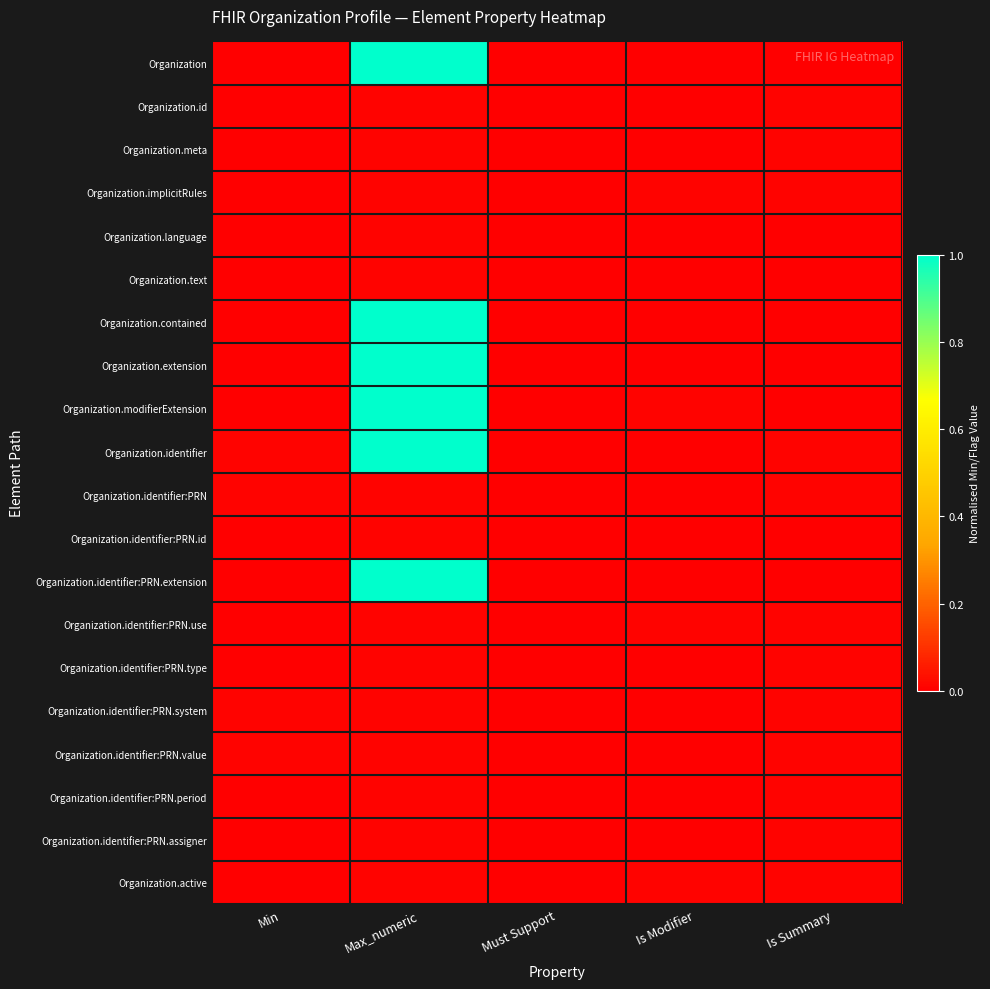

Reading left to right, list all the values displayed in this chart.

Organization: Min=0.0	Max_numeric=1.0	Must Support=0.0	Is Modifier=0.0	Is Summary=0.0
Organization.id: Min=0.0	Max_numeric=0.0	Must Support=0.0	Is Modifier=0.0	Is Summary=0.0
Organization.meta: Min=0.0	Max_numeric=0.0	Must Support=0.0	Is Modifier=0.0	Is Summary=0.0
Organization.implicitRules: Min=0.0	Max_numeric=0.0	Must Support=0.0	Is Modifier=0.0	Is Summary=0.0
Organization.language: Min=0.0	Max_numeric=0.0	Must Support=0.0	Is Modifier=0.0	Is Summary=0.0
Organization.text: Min=0.0	Max_numeric=0.0	Must Support=0.0	Is Modifier=0.0	Is Summary=0.0
Organization.contained: Min=0.0	Max_numeric=1.0	Must Support=0.0	Is Modifier=0.0	Is Summary=0.0
Organization.extension: Min=0.0	Max_numeric=1.0	Must Support=0.0	Is Modifier=0.0	Is Summary=0.0
Organization.modifierExtension: Min=0.0	Max_numeric=1.0	Must Support=0.0	Is Modifier=0.0	Is Summary=0.0
Organization.identifier: Min=0.0	Max_numeric=1.0	Must Support=0.0	Is Modifier=0.0	Is Summary=0.0
Organization.identifier:PRN: Min=0.0	Max_numeric=0.0	Must Support=0.0	Is Modifier=0.0	Is Summary=0.0
Organization.identifier:PRN.id: Min=0.0	Max_numeric=0.0	Must Support=0.0	Is Modifier=0.0	Is Summary=0.0
Organization.identifier:PRN.extension: Min=0.0	Max_numeric=1.0	Must Support=0.0	Is Modifier=0.0	Is Summary=0.0
Organization.identifier:PRN.use: Min=0.0	Max_numeric=0.0	Must Support=0.0	Is Modifier=0.0	Is Summary=0.0
Organization.identifier:PRN.type: Min=0.0	Max_numeric=0.0	Must Support=0.0	Is Modifier=0.0	Is Summary=0.0
Organization.identifier:PRN.system: Min=0.0	Max_numeric=0.0	Must Support=0.0	Is Modifier=0.0	Is Summary=0.0
Organization.identifier:PRN.value: Min=0.0	Max_numeric=0.0	Must Support=0.0	Is Modifier=0.0	Is Summary=0.0
Organization.identifier:PRN.period: Min=0.0	Max_numeric=0.0	Must Support=0.0	Is Modifier=0.0	Is Summary=0.0
Organization.identifier:PRN.assigner: Min=0.0	Max_numeric=0.0	Must Support=0.0	Is Modifier=0.0	Is Summary=0.0
Organization.active: Min=0.0	Max_numeric=0.0	Must Support=0.0	Is Modifier=0.0	Is Summary=0.0